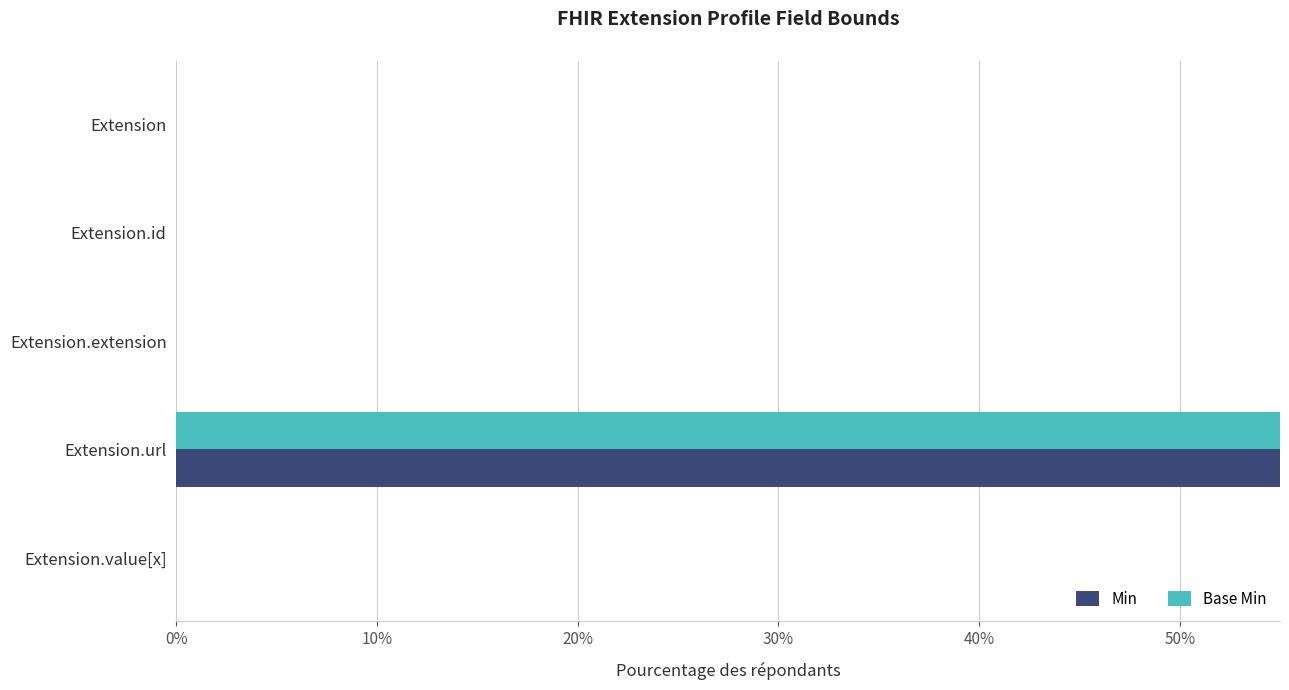

Is it true that Base Min equals 1 at Extension?

False